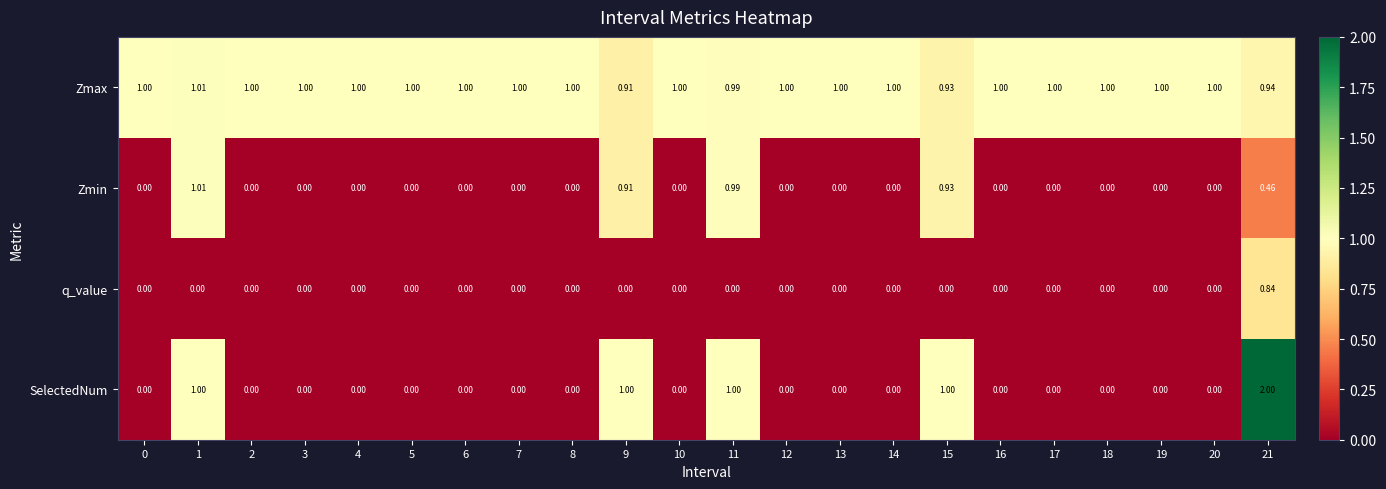

Is the value of SelectedNum at 8 greater than the value of Zmin at 11?

No